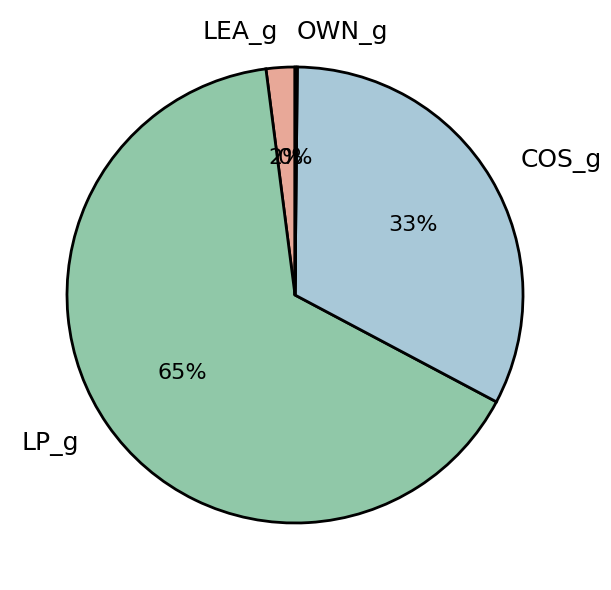

Is there a majority slice in this chart?

Yes